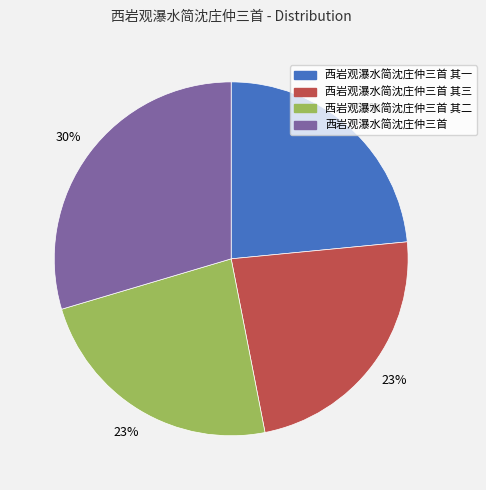

To the nearest percent, what is the average slice percentage?

25%